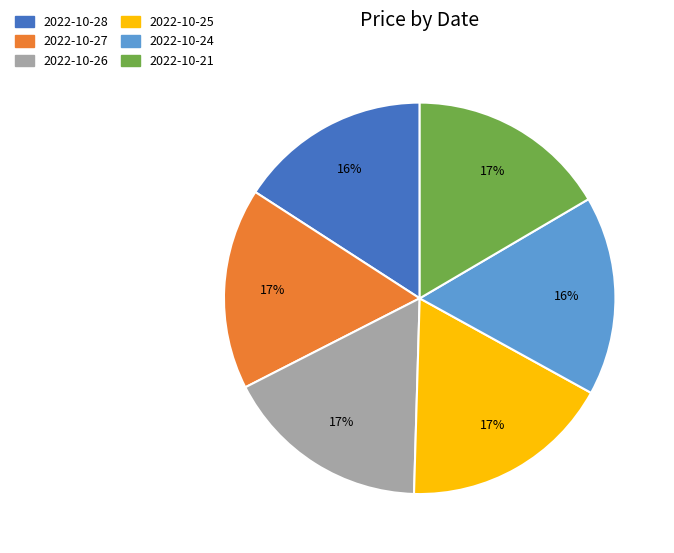

Is the sum of 2022-10-24 and 2022-10-26 greater than half?

No